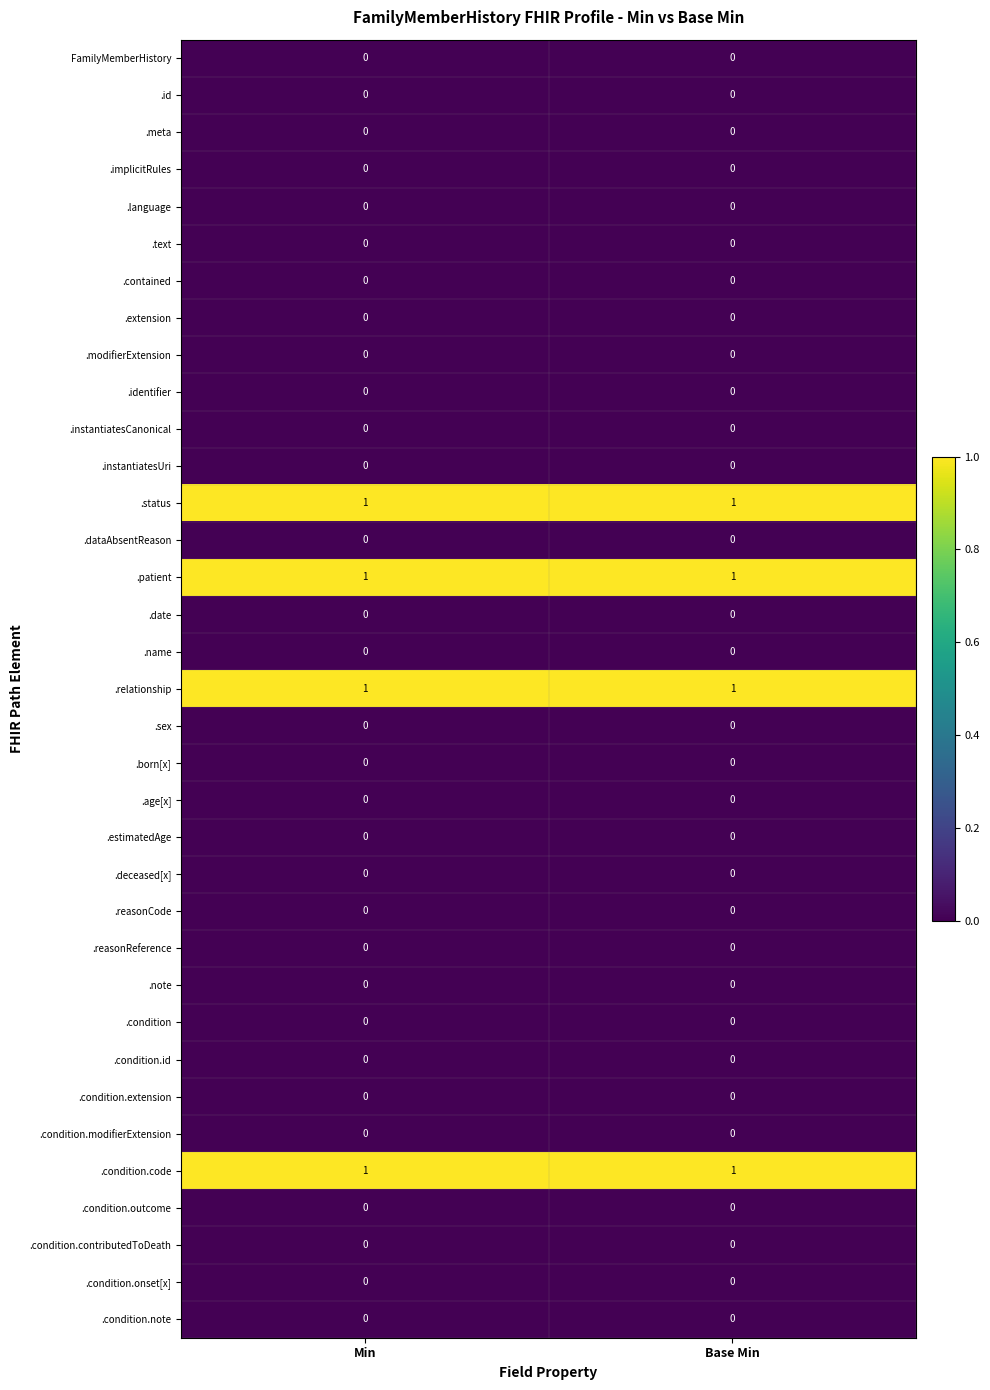

At how many categories does at least one series exceed 0?

2